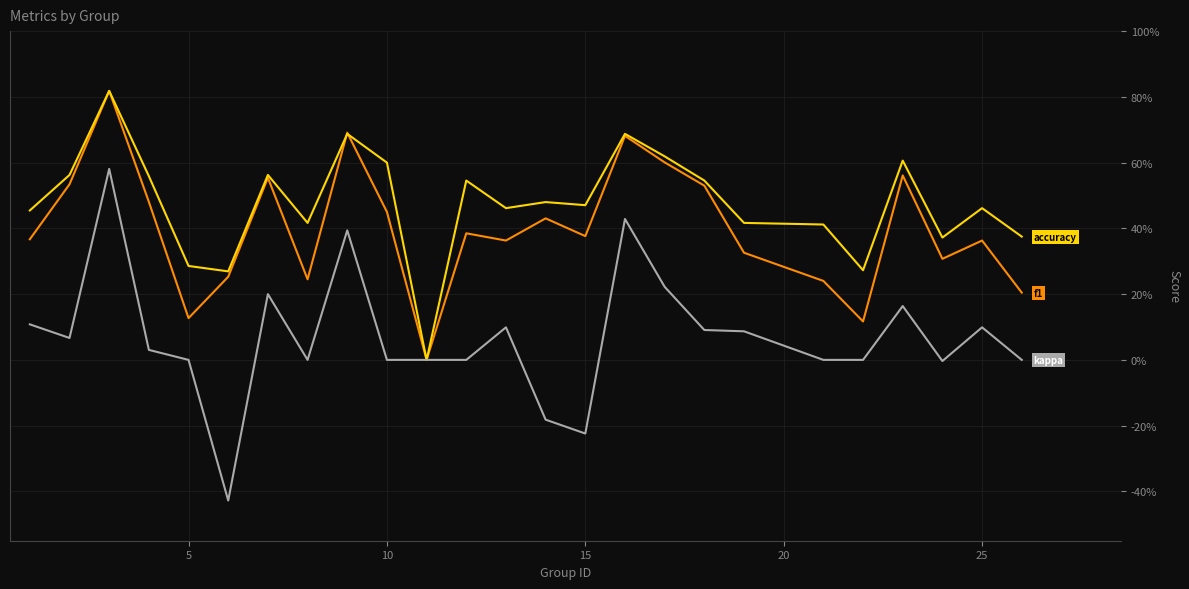

Is this an area chart (filled region under the line)?

No